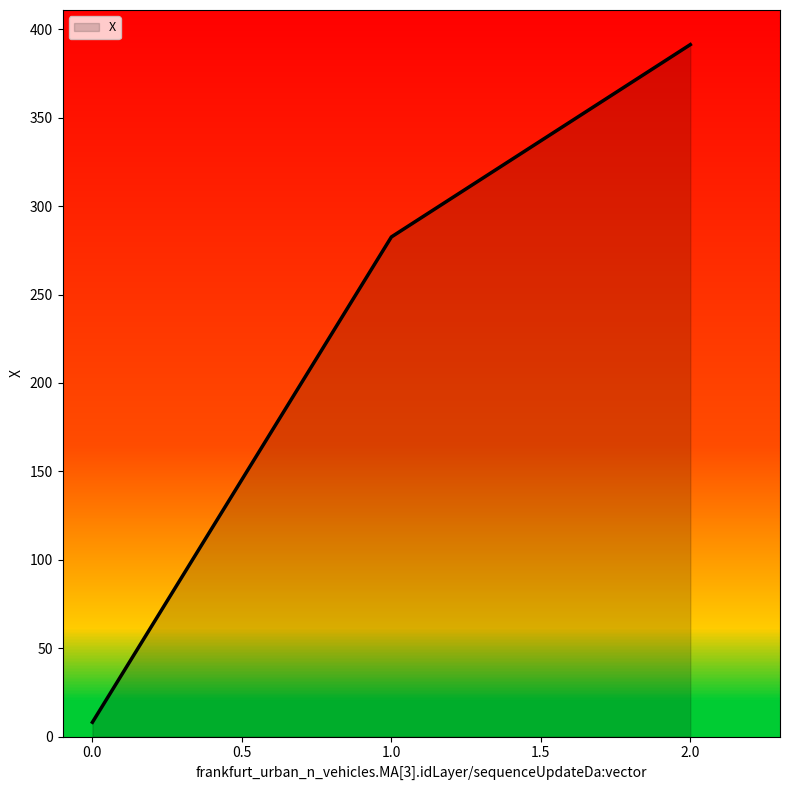

Rank the categories by value from highest to lowest.

2.0, 1.0, 0.0